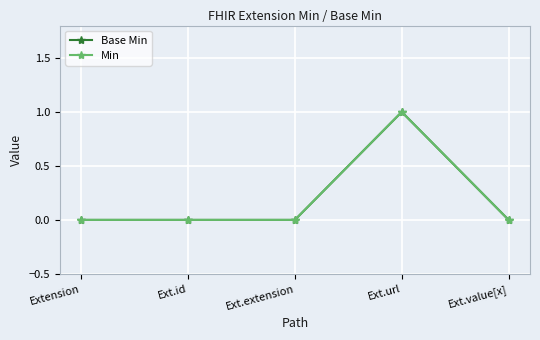

Reading left to right, transcribe all the data shown in this chart.

Base Min: Extension=0	Ext.id=0	Ext.extension=0	Ext.url=1	Ext.value[x]=0
Min: Extension=0	Ext.id=0	Ext.extension=0	Ext.url=1	Ext.value[x]=0